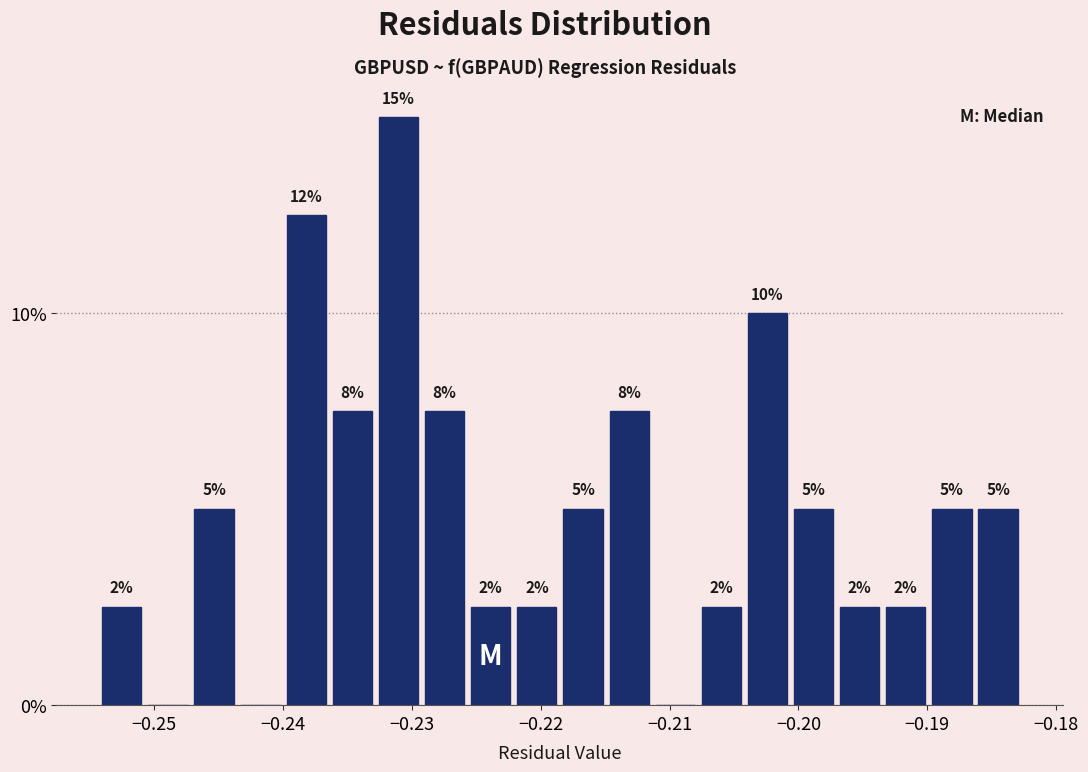

Read against the x-axis, roughly where is the centre of the tallest bar?

-0.231